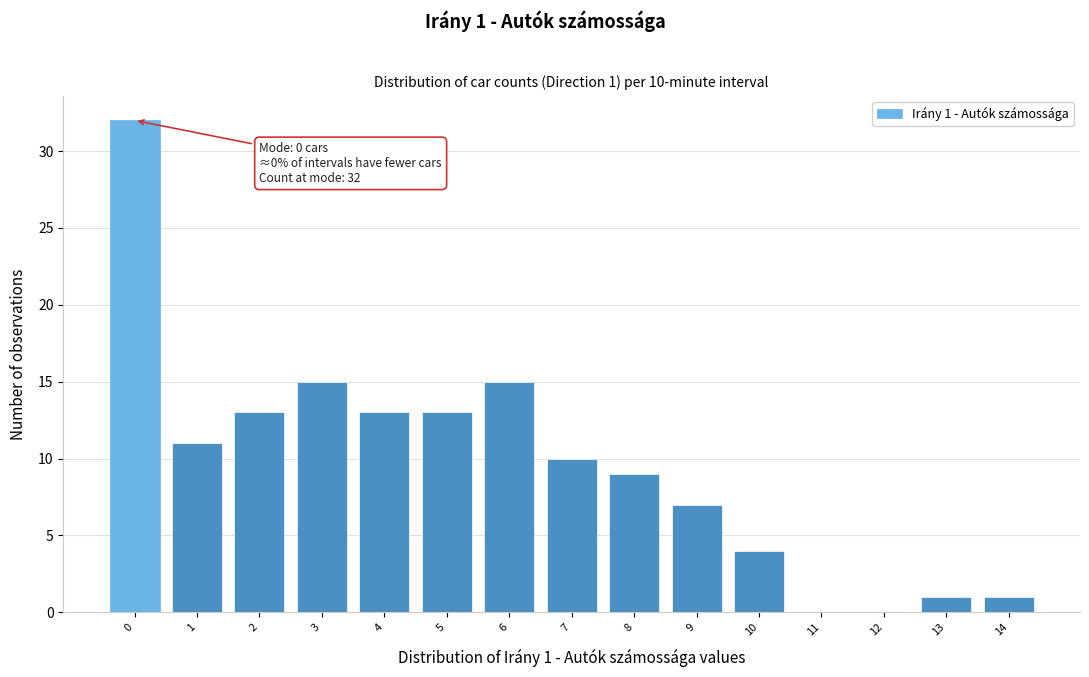

Reading left to right, list all the values displayed in this chart.

0=32	1=11	2=13	3=15	4=13	5=13	6=15	7=10	8=9	9=7	10=4	11=0	12=0	13=1	14=1